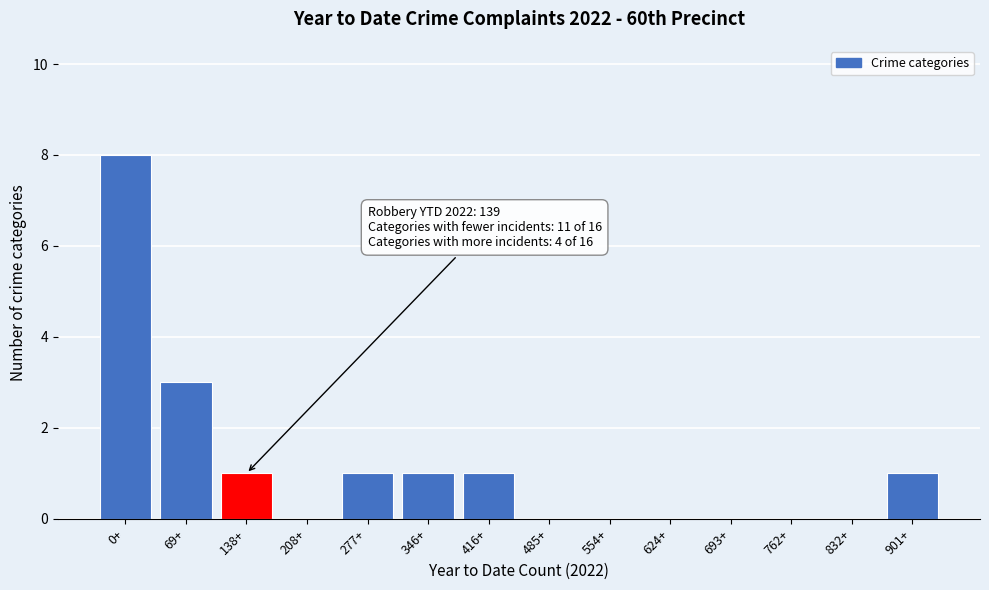

Reading right to left, transcribe all the data shown in this chart.

901+=1	832+=0	762+=0	693+=0	624+=0	554+=0	485+=0	416+=1	346+=1	277+=1	208+=0	138+=1	69+=3	0+=8